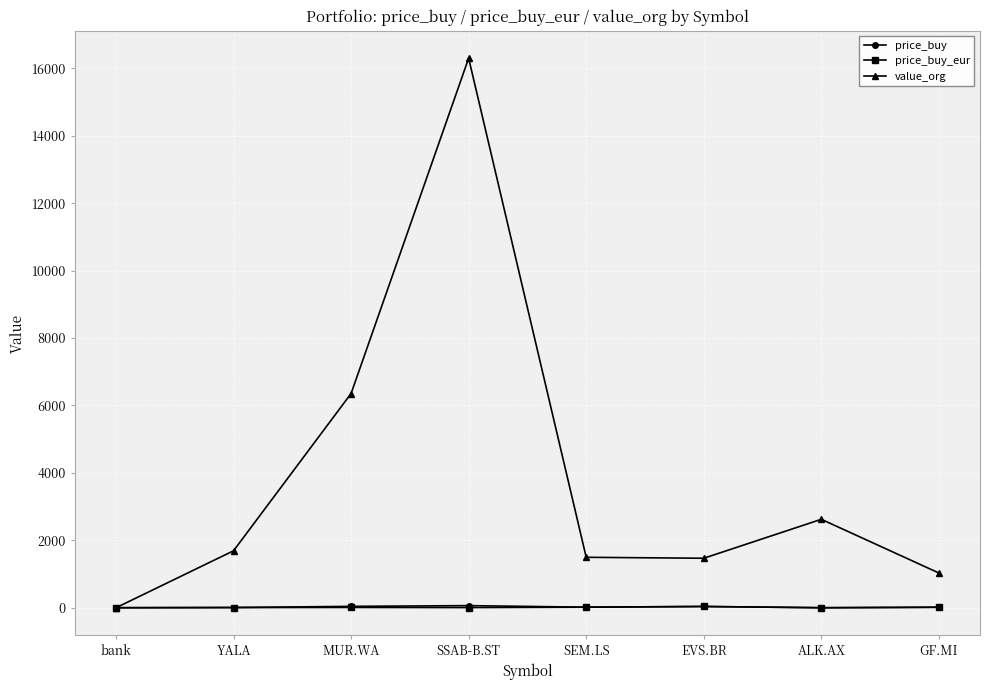

How many intersections are there between price_buy and value_org?

1